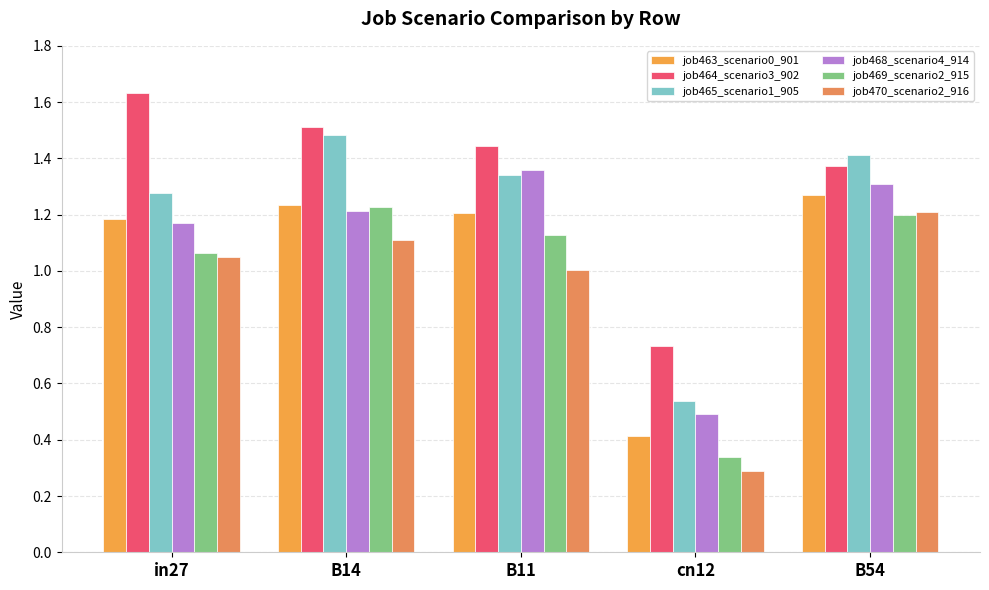

Count the number of data series in this chart.

6